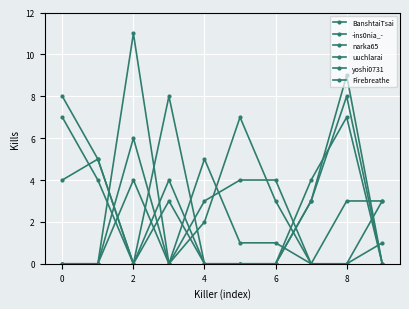

How many values in the narka65 series are below 4?

5